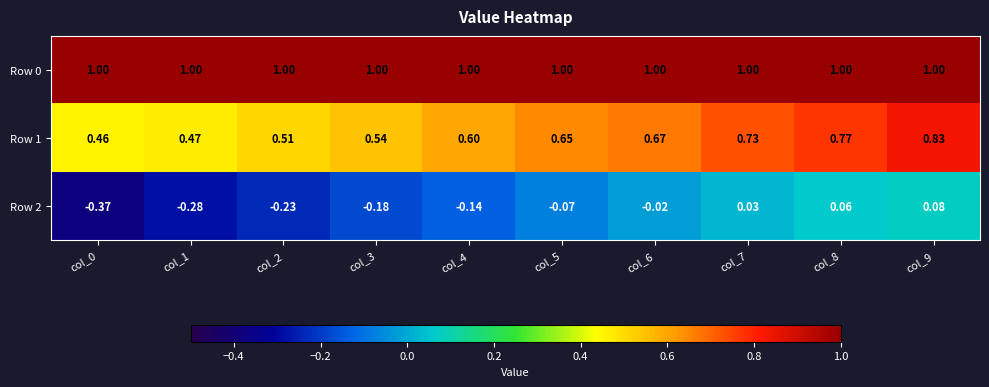

Is the value of Row 1 at col_5 greater than the value of Row 0 at col_2?

No